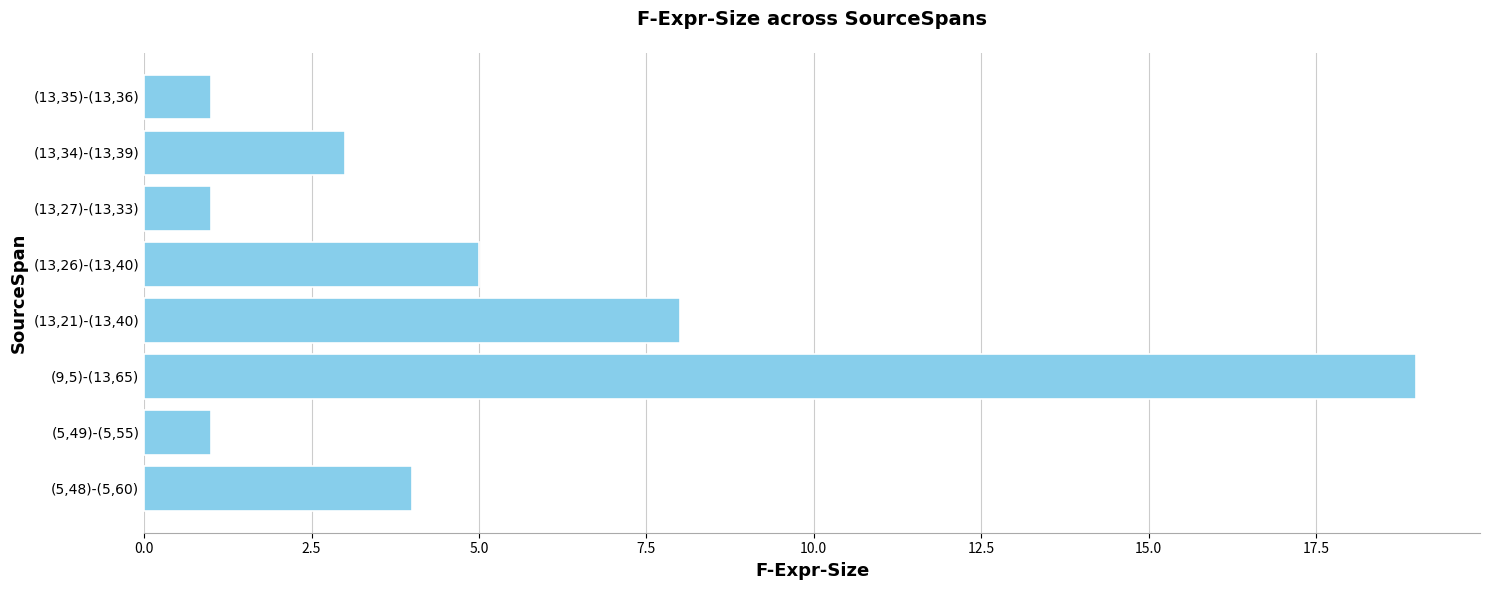

Reading bottom to top, list all the values displayed in this chart.

(5,48)-(5,60)=4	(5,49)-(5,55)=1	(9,5)-(13,65)=19	(13,21)-(13,40)=8	(13,26)-(13,40)=5	(13,27)-(13,33)=1	(13,34)-(13,39)=3	(13,35)-(13,36)=1